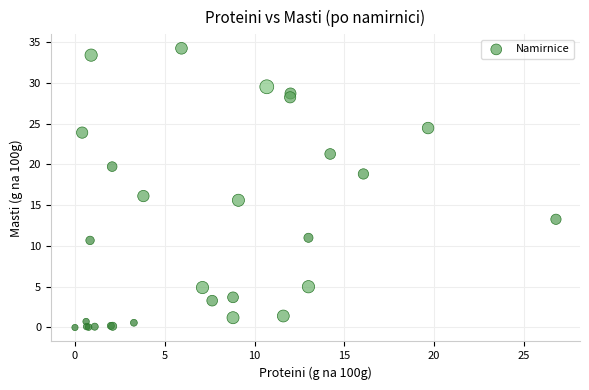

What Y value in the scatter plot is closest to 17?

16.1